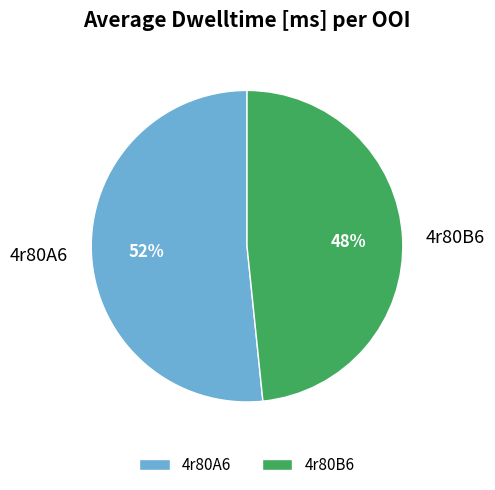

Approximately how many times larger is the value at 4r80B6 compared to 4r80A6?

0.9